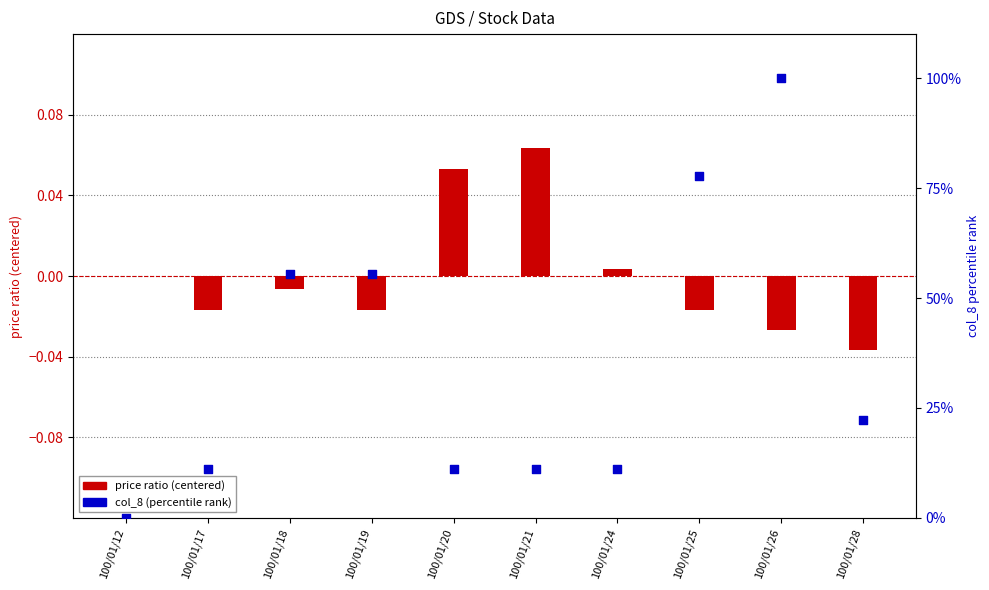

What is the total value across all series at 100/01/20?

11.2